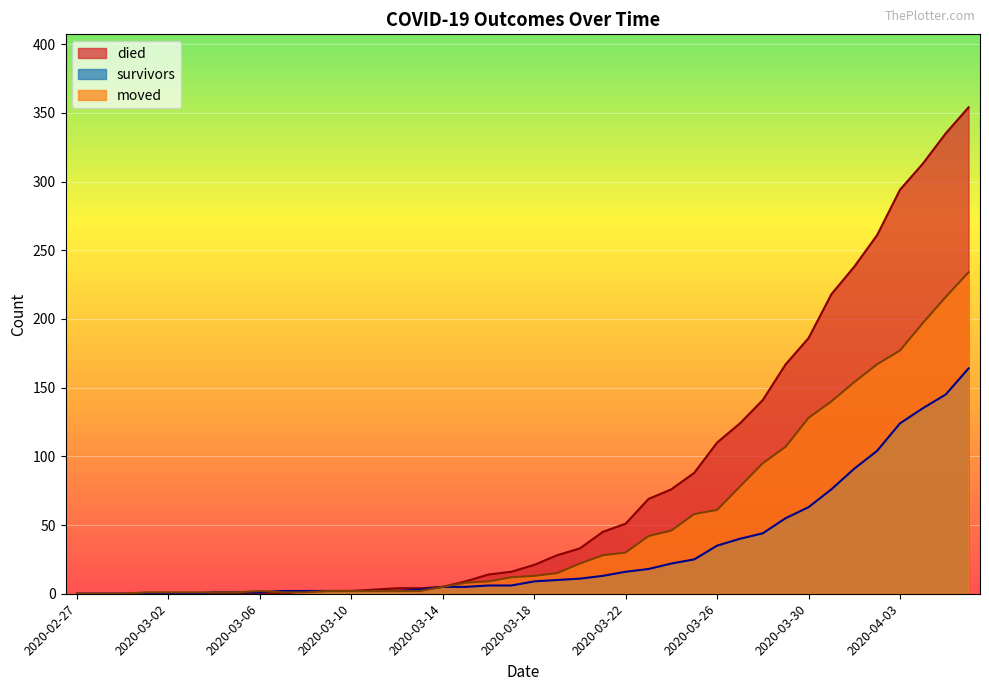

What is the total value across all series at 2020-03-05?

2